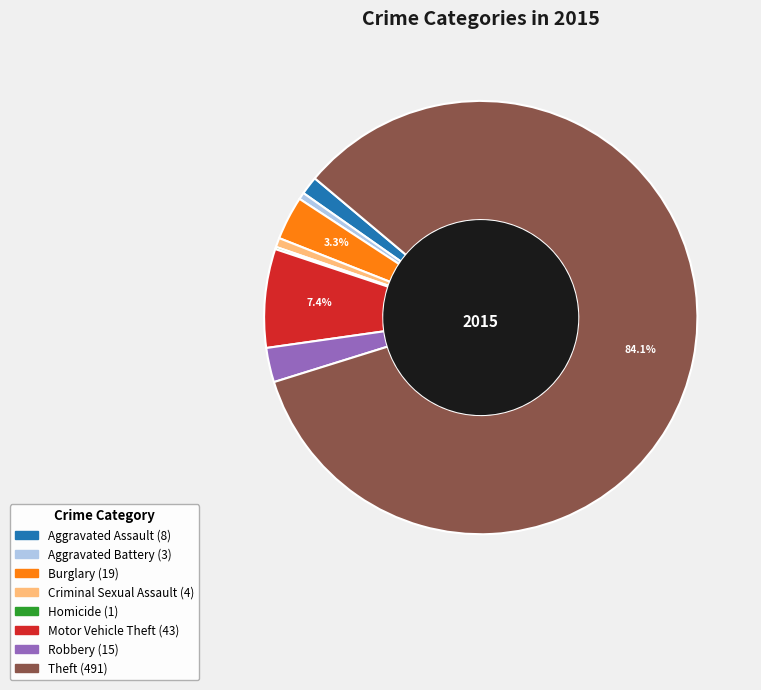

Which has a higher value, Motor Vehicle Theft or Criminal Sexual Assault?

Motor Vehicle Theft